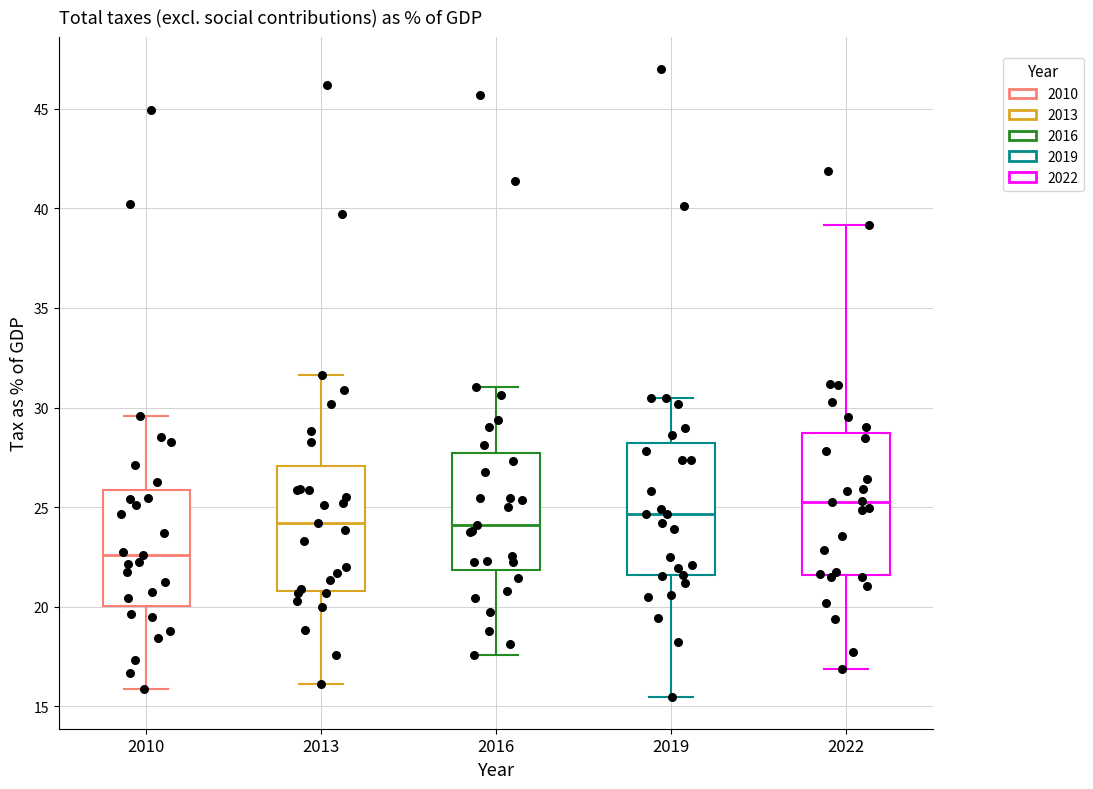

Where is the lower edge of the box at x = 2010 on the y-axis? The values are not printed on the chart, so give them approximately, as read against the axis.

20.0